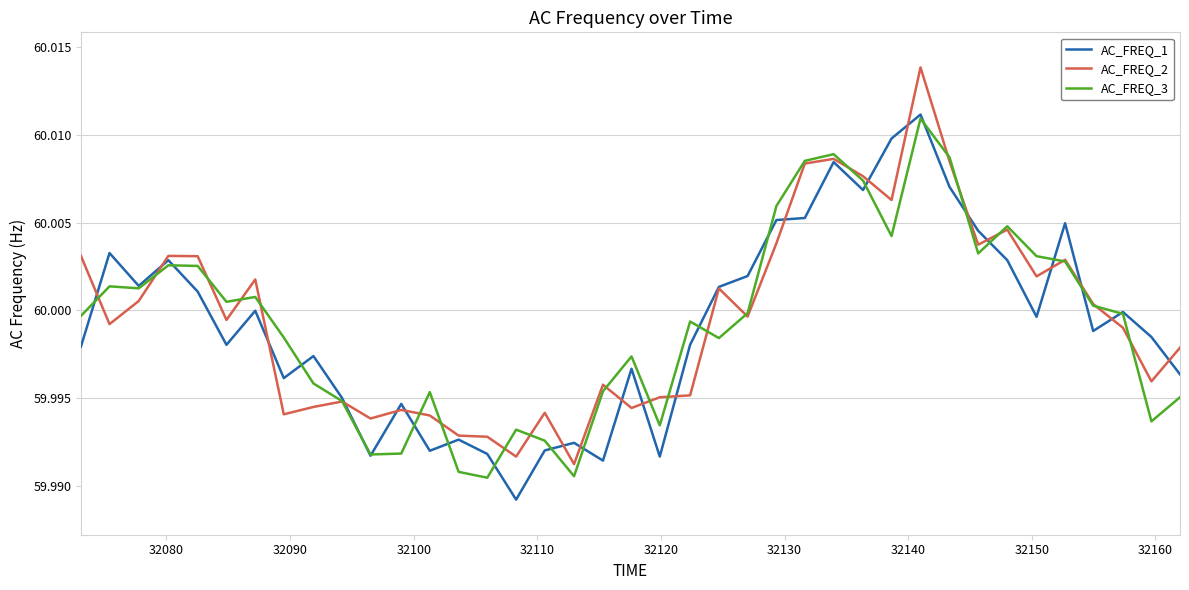

Which series has the largest range (max minus min)?

AC_FREQ_2